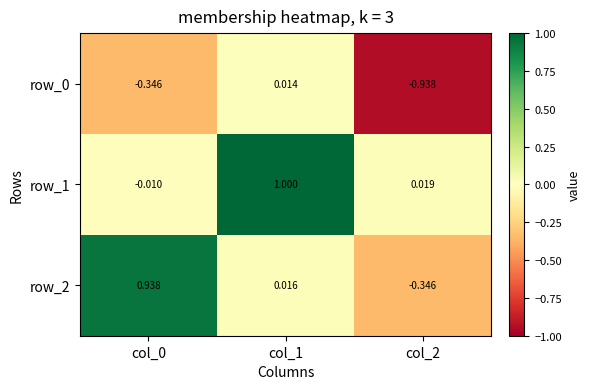

What is the average value of the row_2 series?

0.2